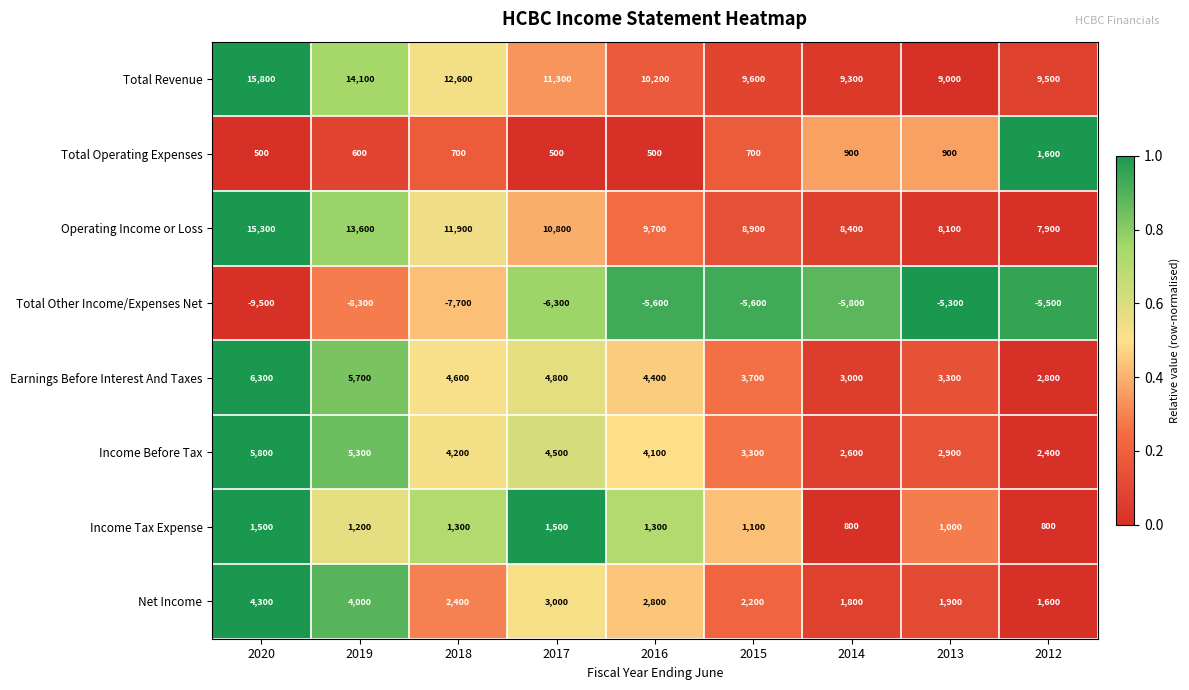

What is the spread (max minus min) of values at 2016?

15800